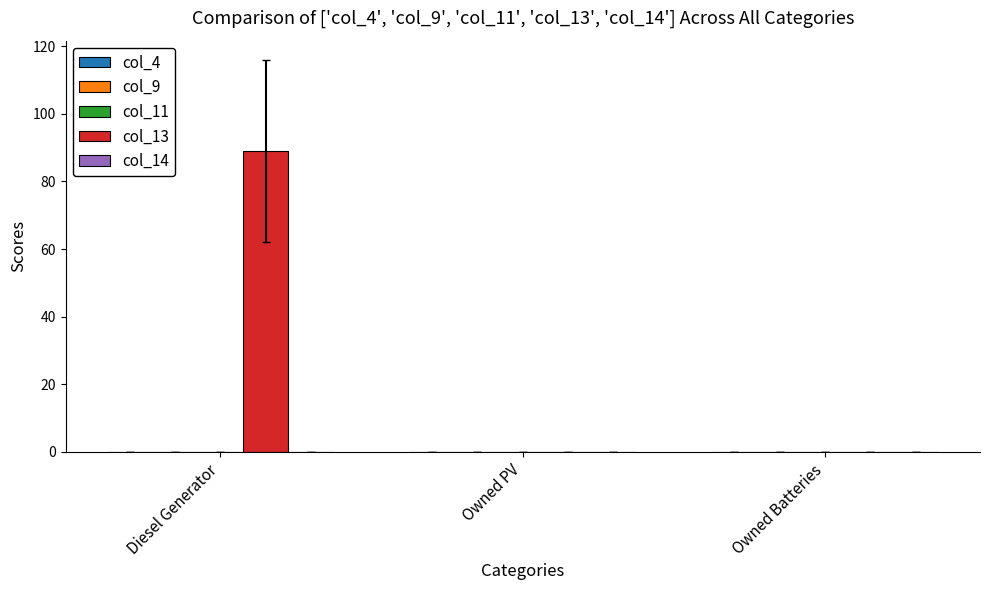

Are the bars grouped side by side (vs. stacked)?

Yes